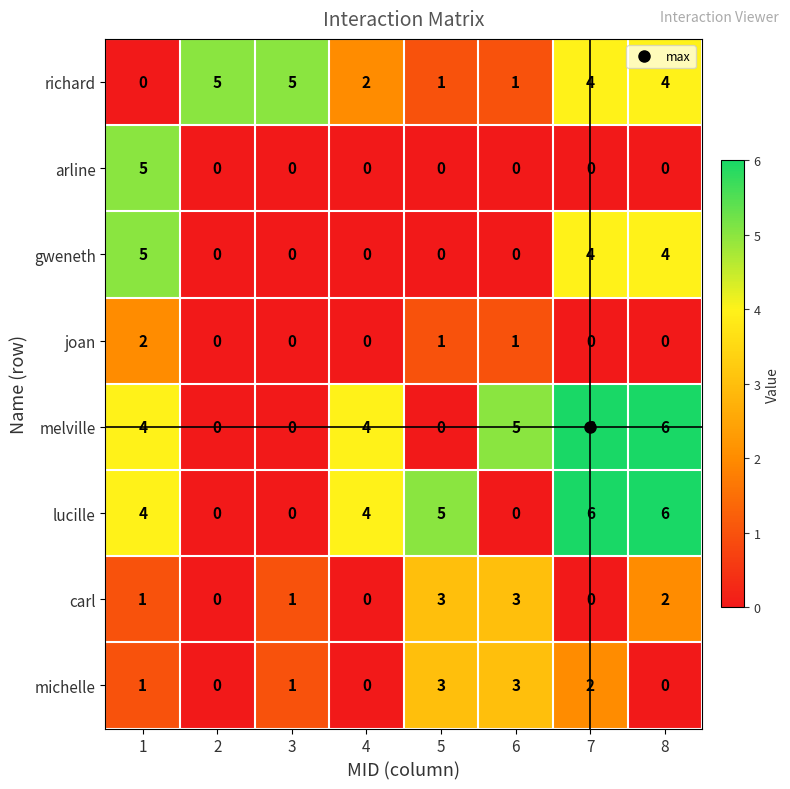

What is the spread (max minus min) of values at 1?

5